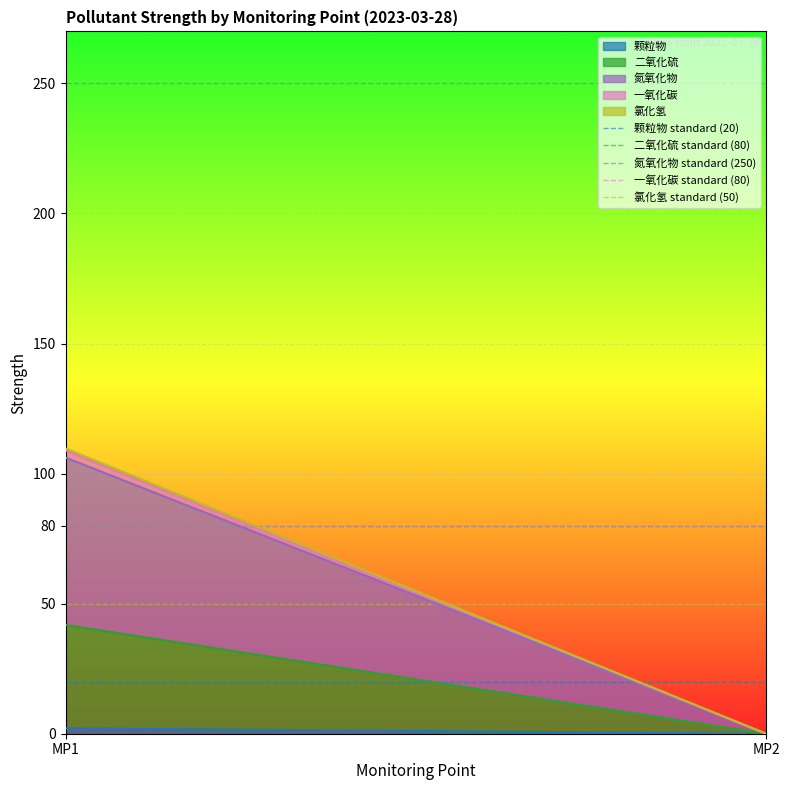

The 氮氧化物 standard (250) series shows 250 at MP2. True or false?

True